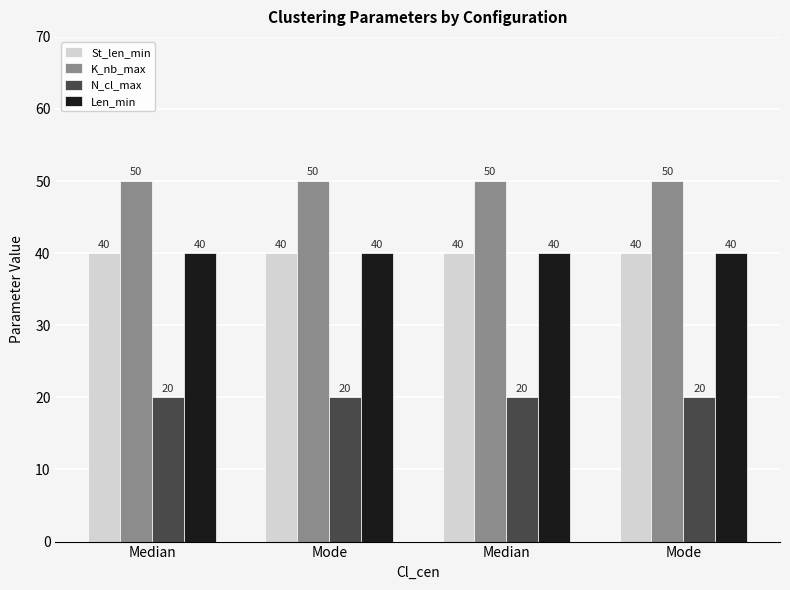

How many bars are there in total?

16